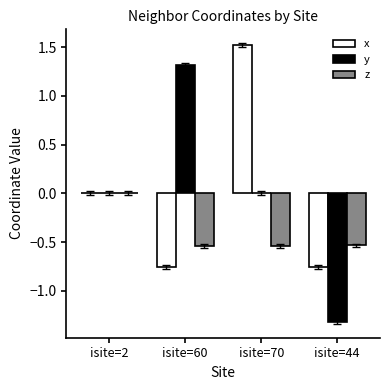

What is the approximate value of y at isite=44?

-1.3